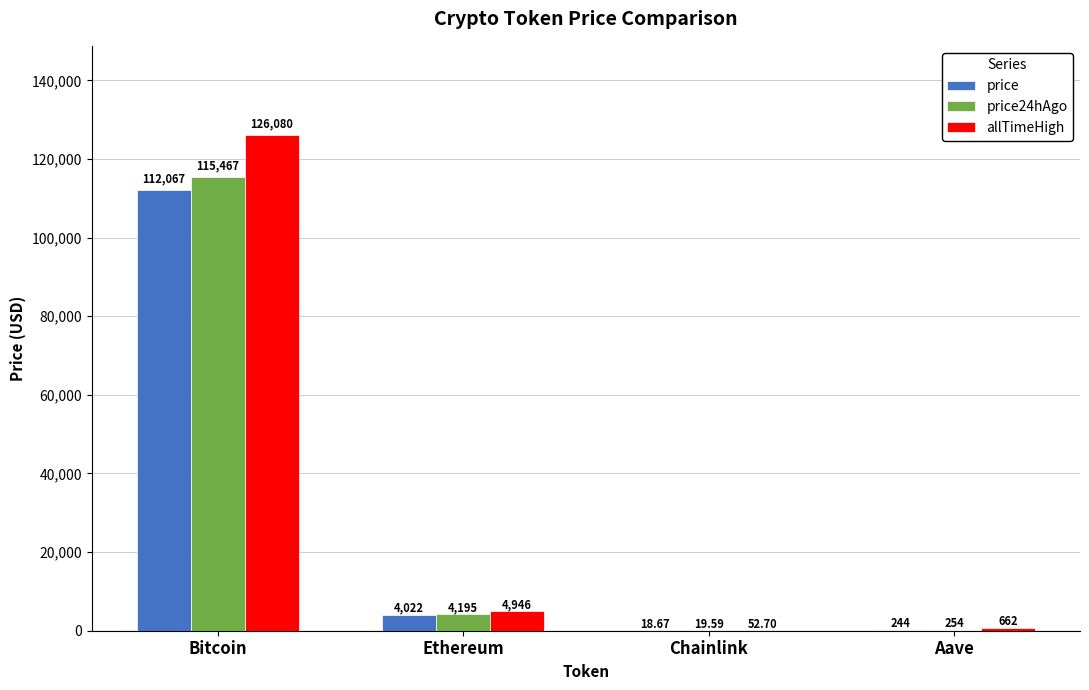

Between Bitcoin and Chainlink, which series saw the biggest shift?

allTimeHigh